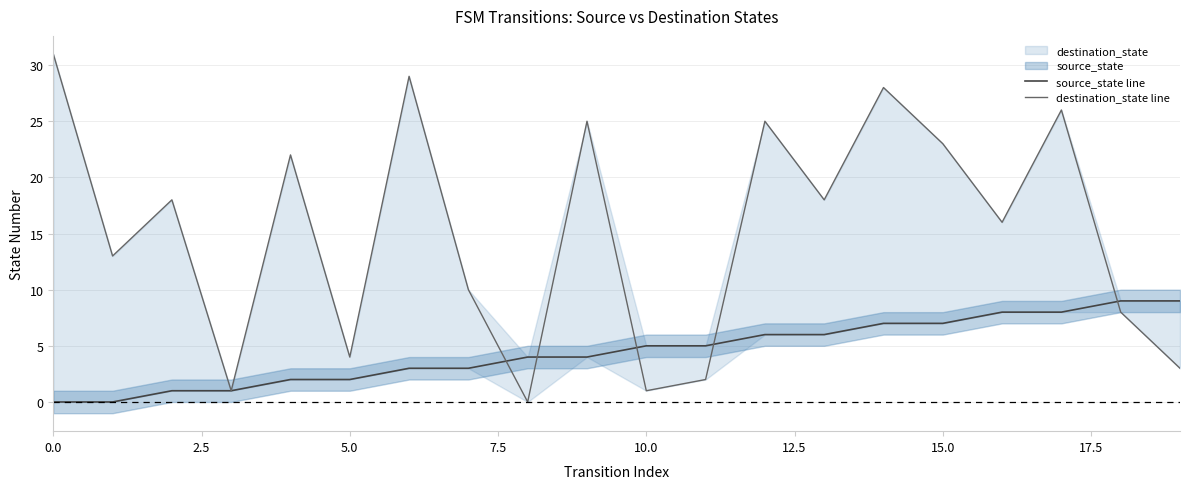

Count the number of data series in this chart.

2